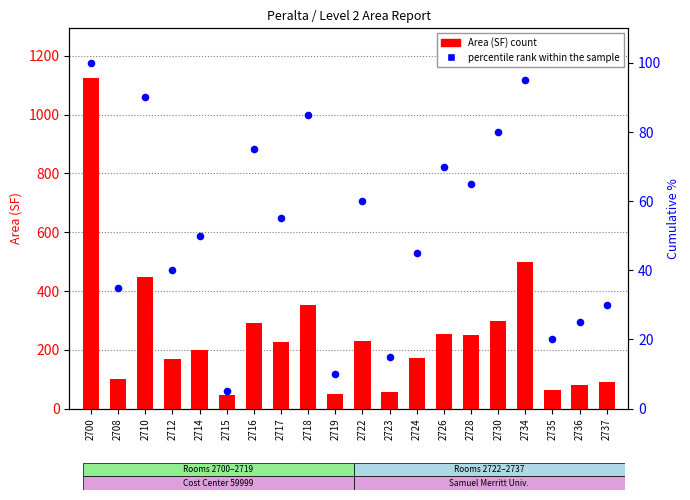

Which series has the largest total across all categories?

Area (SF)